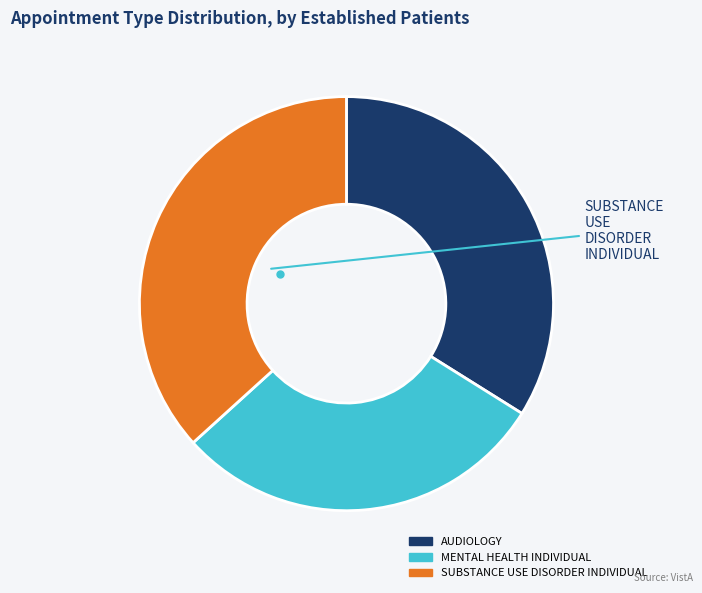

How many segments does this pie chart have?

3